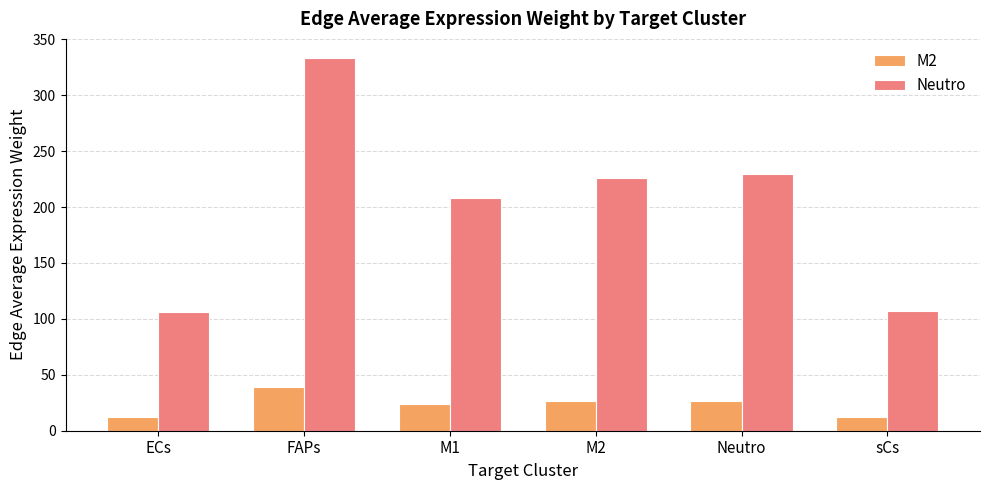

Rank the series by their maximum value, from lowest to highest.

M2, Neutro